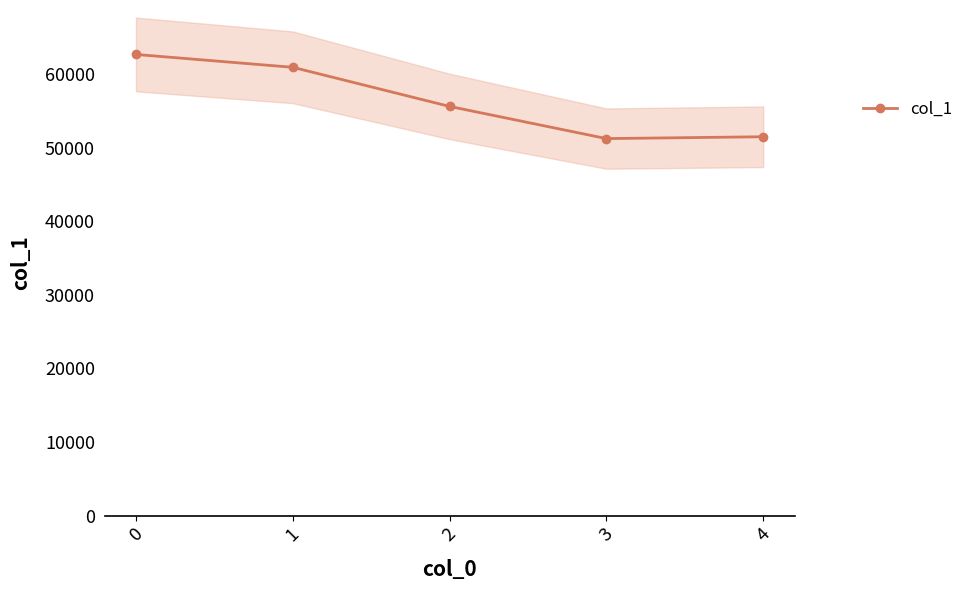

Reading left to right, transcribe all the data shown in this chart.

62652	60905	55591	51220	51470